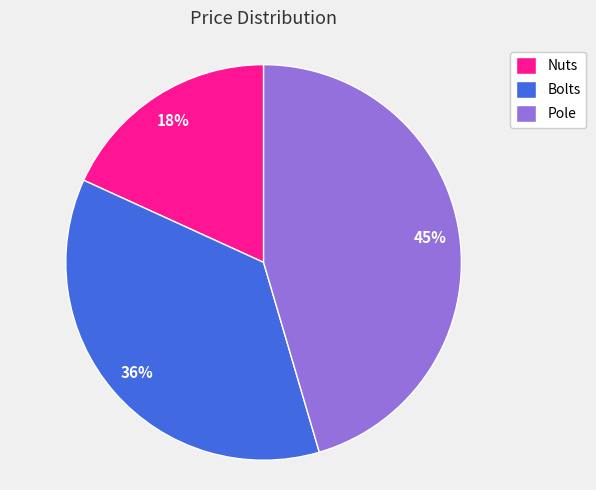

Which has a higher value, Pole or Bolts?

Pole